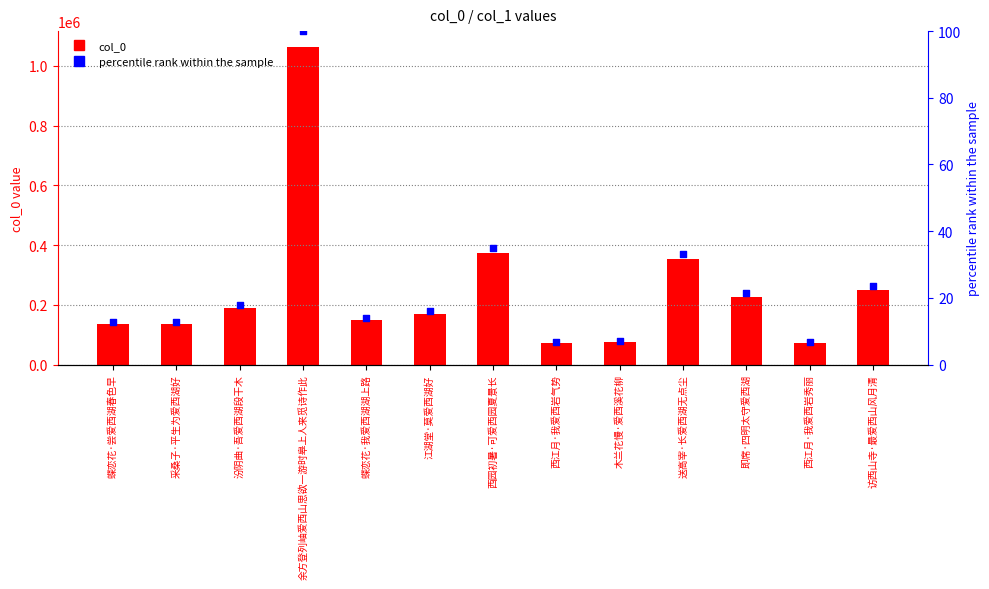

Which series has the largest total across all categories?

col_0